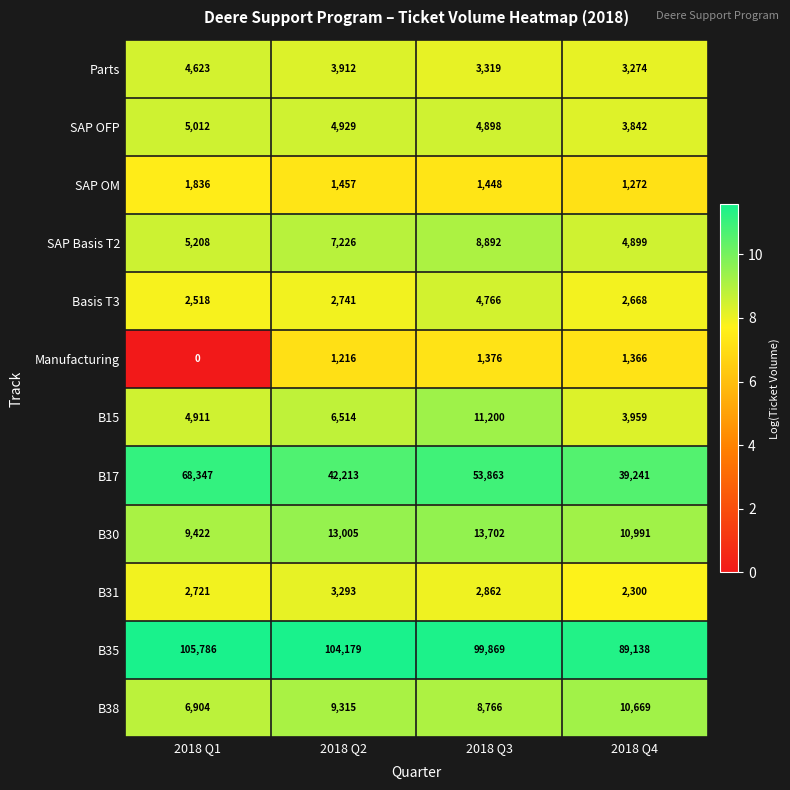

What is the maximum value for Parts?

4623